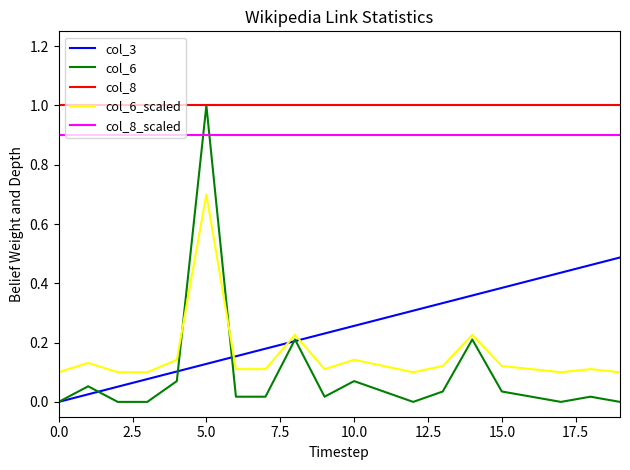

True or false: col_8_scaled and col_8 intersect in this chart.

False